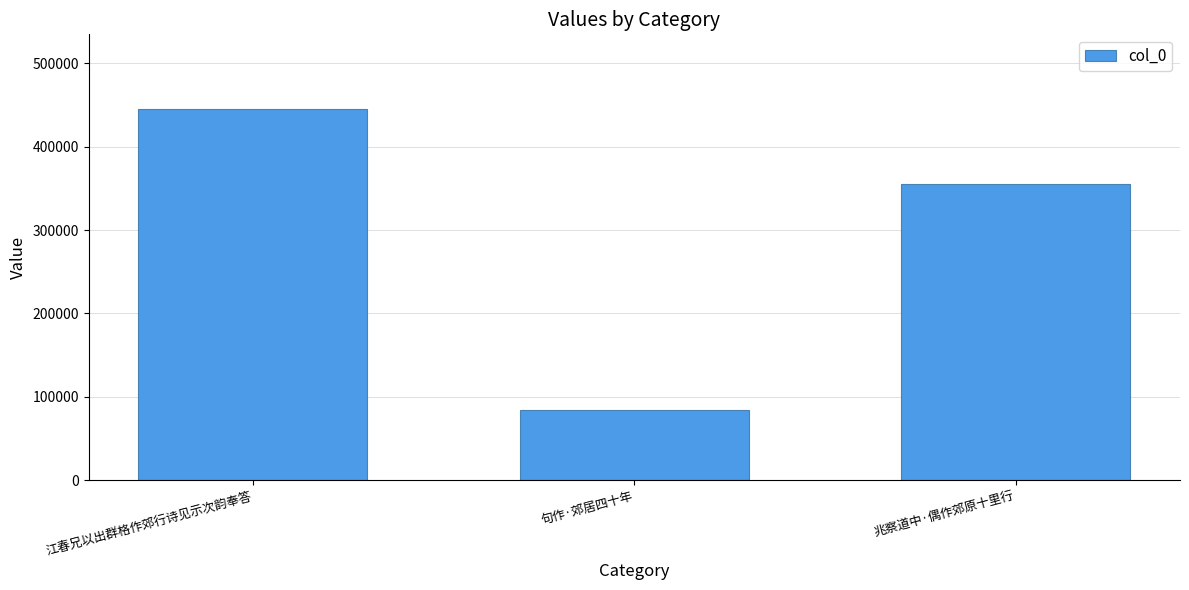

Rank the categories by value from highest to lowest.

江春兄以出群格作郊行诗见示次韵奉答, 兆察道中·偶作郊原十里行, 句作·郊居四十年